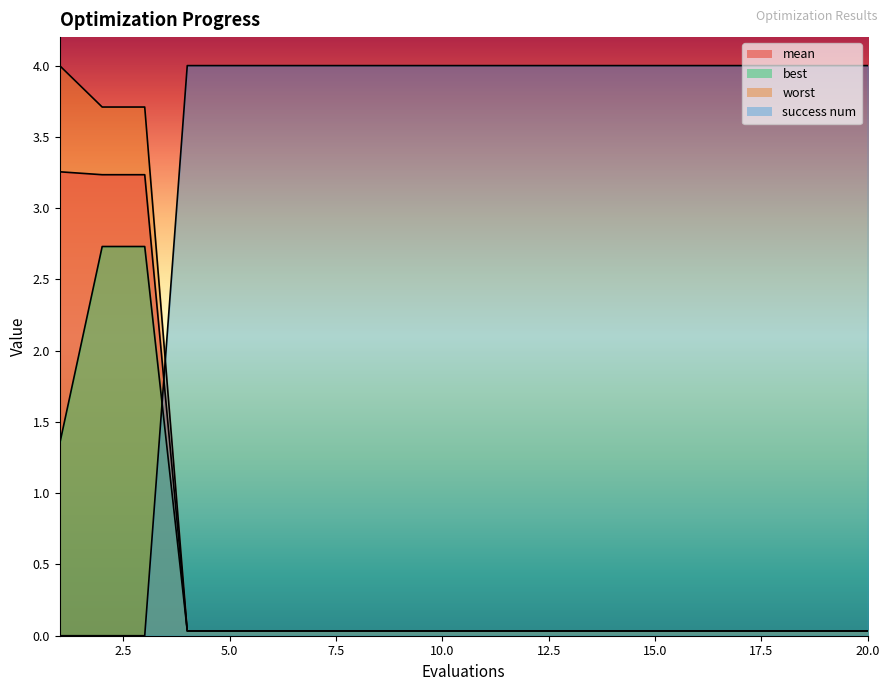

What is the difference between the maximum and minimum values in the mean series?

3.2